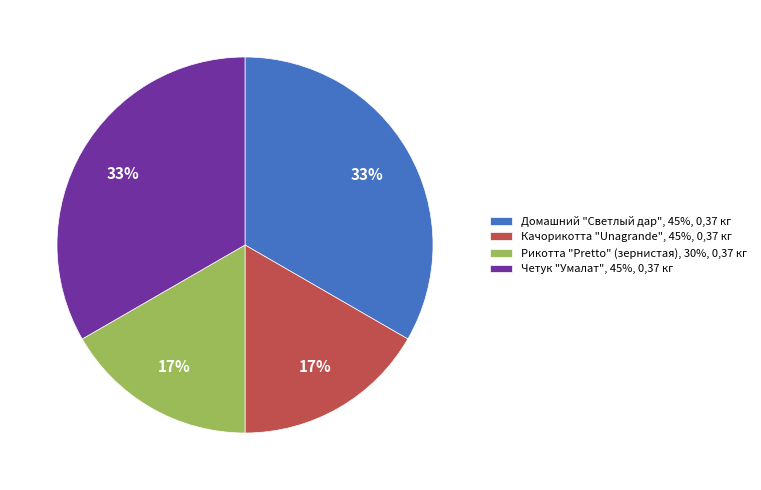

True or false: Качорикотта "Unagrande", 45%, 0,37 кг accounts for 11% of the total.

False